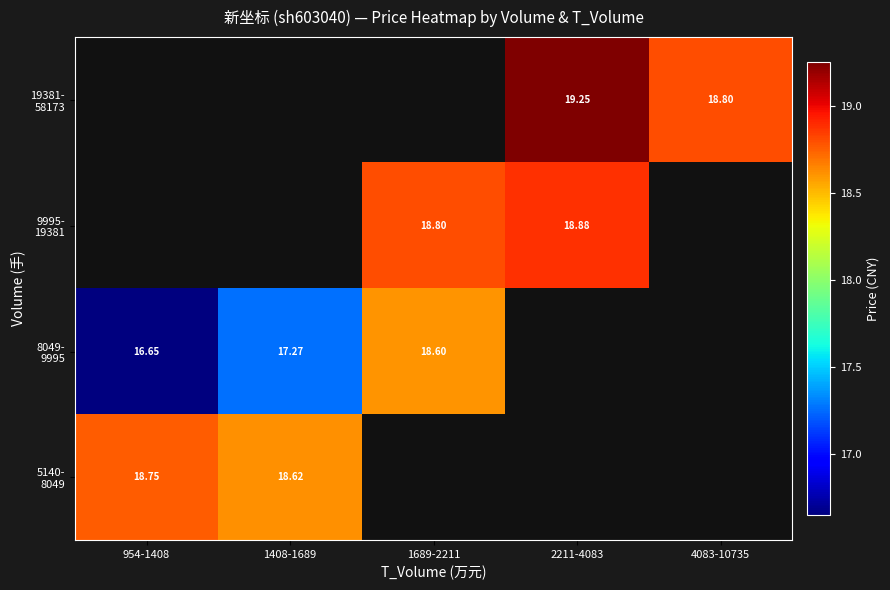

Is it true that 19381- 58173 equals 19.2 at 2211-4083?

True